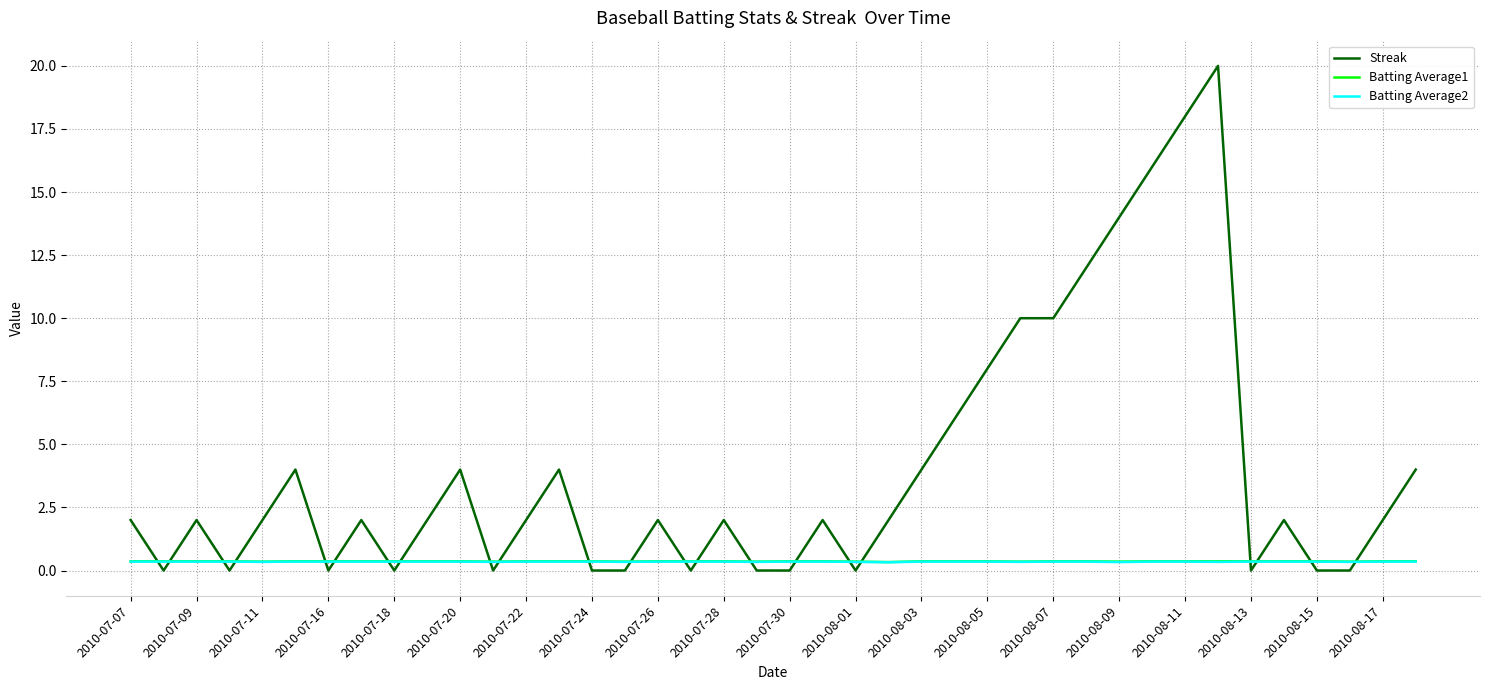

How many times do Streak and Batting Average1 cross each other?

22